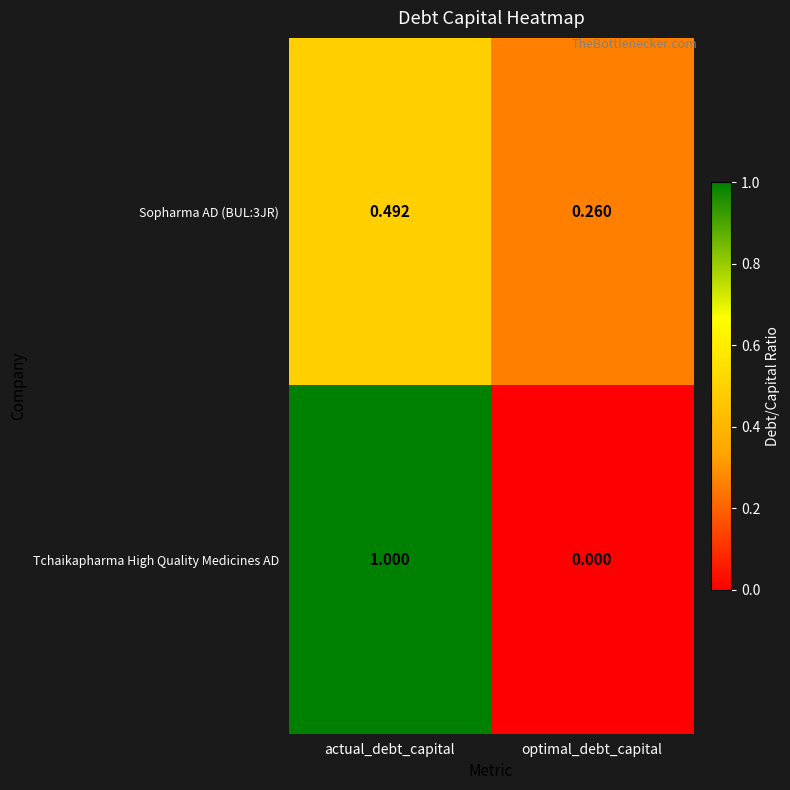

List the labels in order of Sopharma AD (BUL:3JR) value, smallest first.

optimal_debt_capital, actual_debt_capital